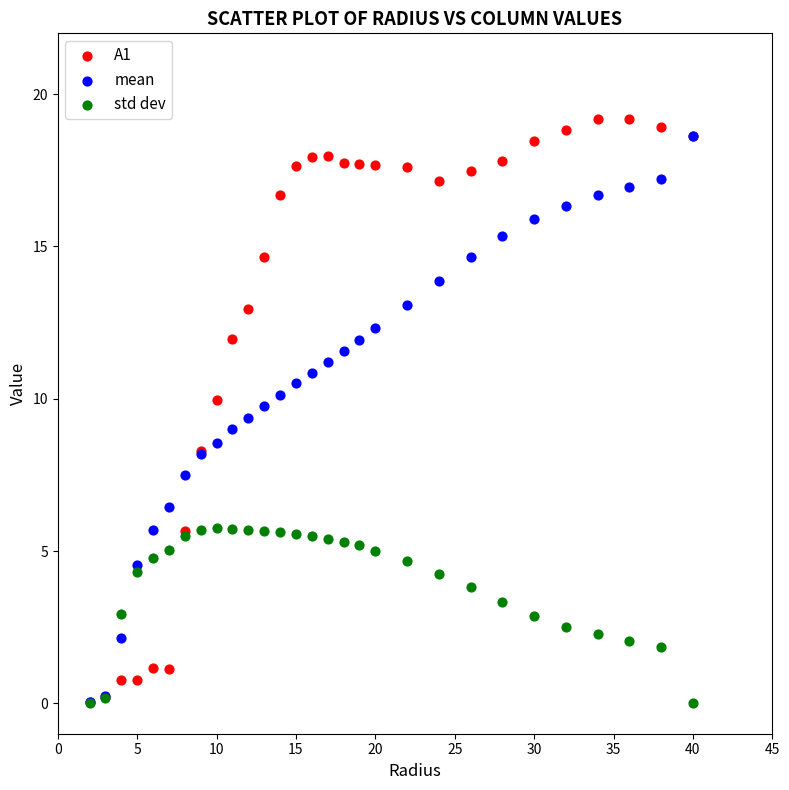

What are all the series names shown in the legend?

A1, mean, std dev